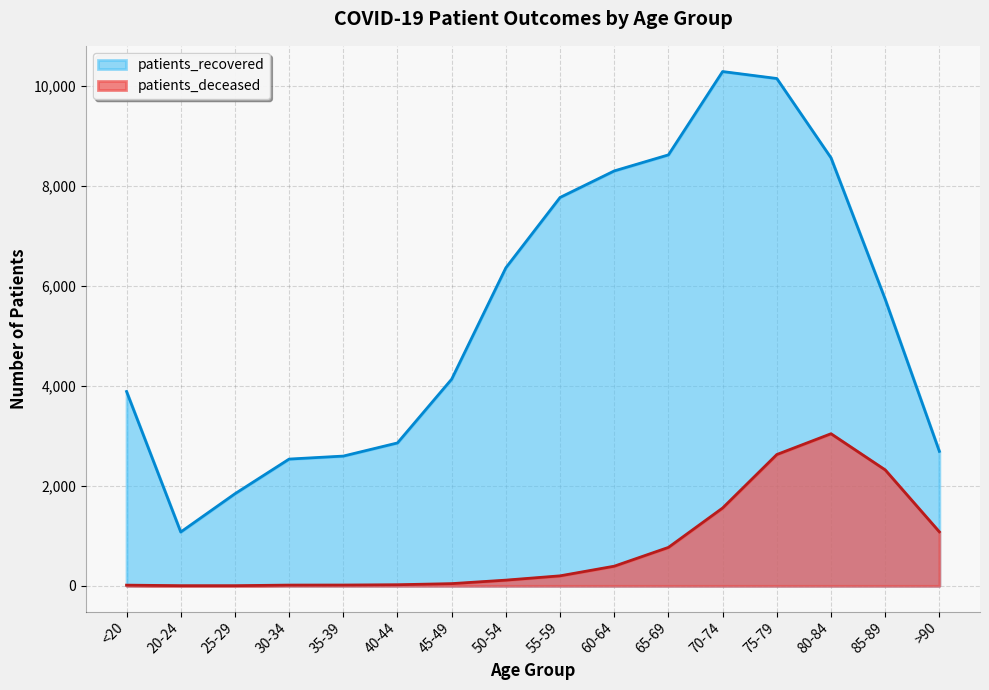

What is the sum of the patients_recovered values at 30-34 and 85-89?

8271